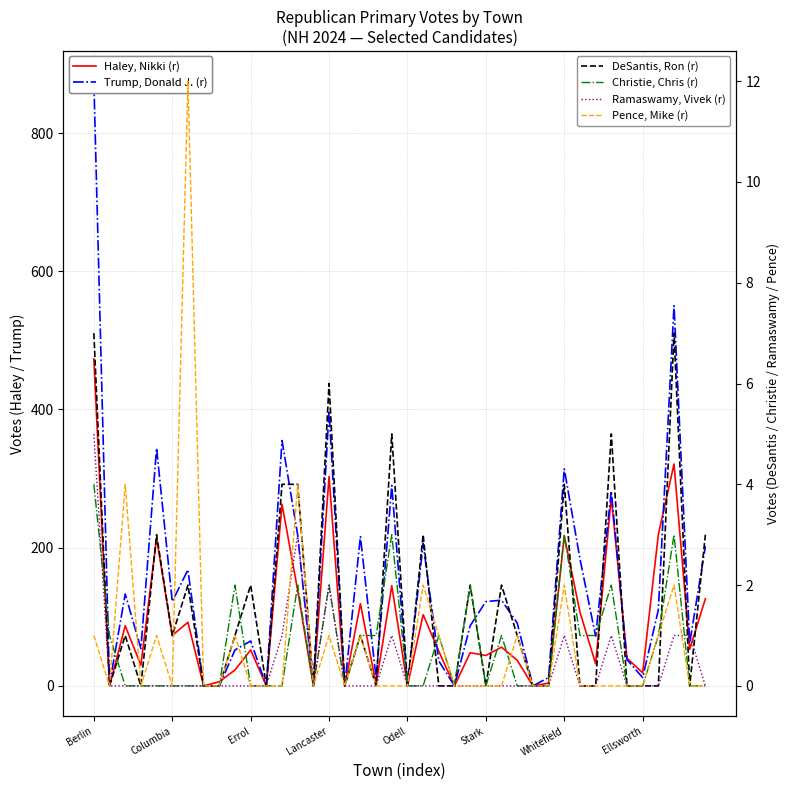

The Christie, Chris (r) series shows 0 at 28. True or false?

True